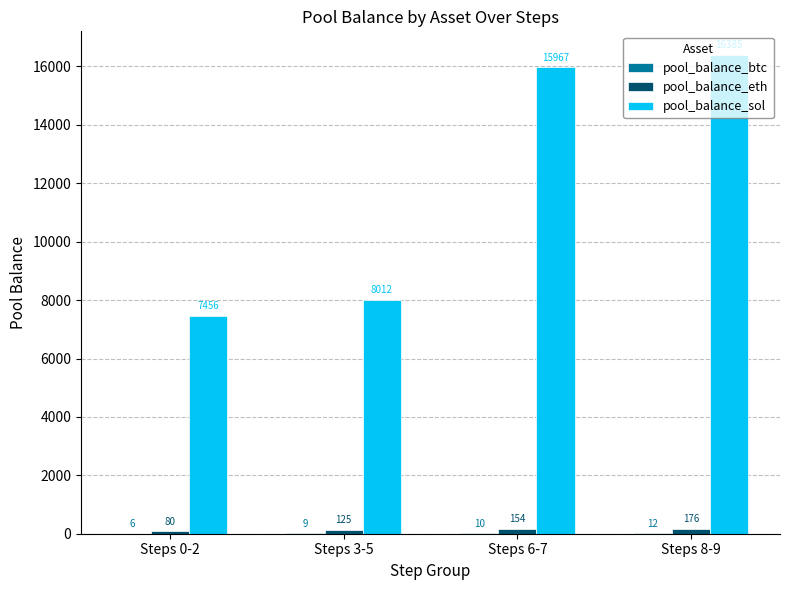

Which series has the largest total across all categories?

pool_balance_sol